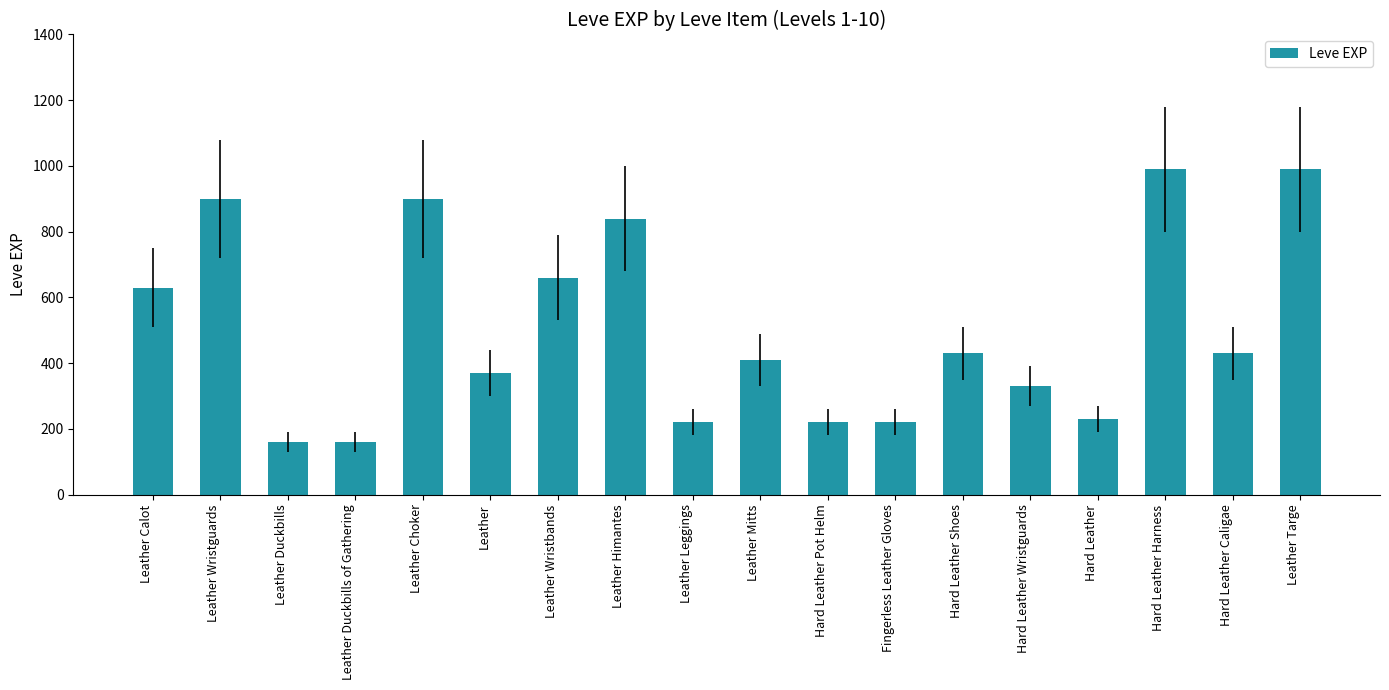

Reading left to right, list all the values displayed in this chart.

630	900	160	160	900	370	660	840	220	410	220	220	430	330	230	990	430	990